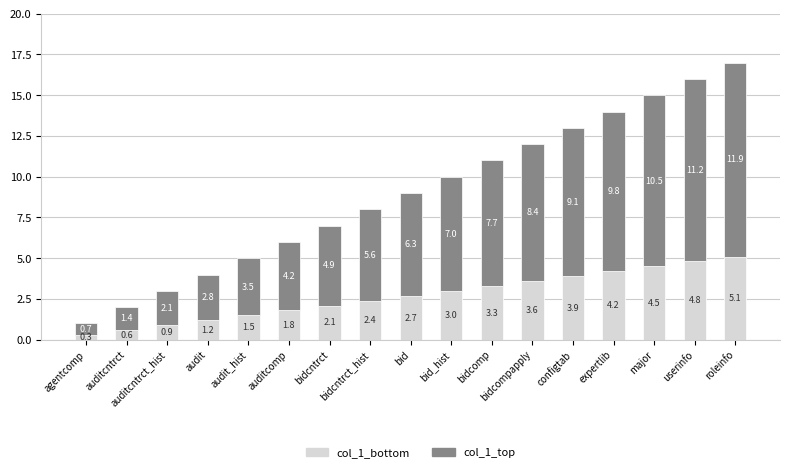

At which label does col_1_bottom reach its minimum?

agentcomp